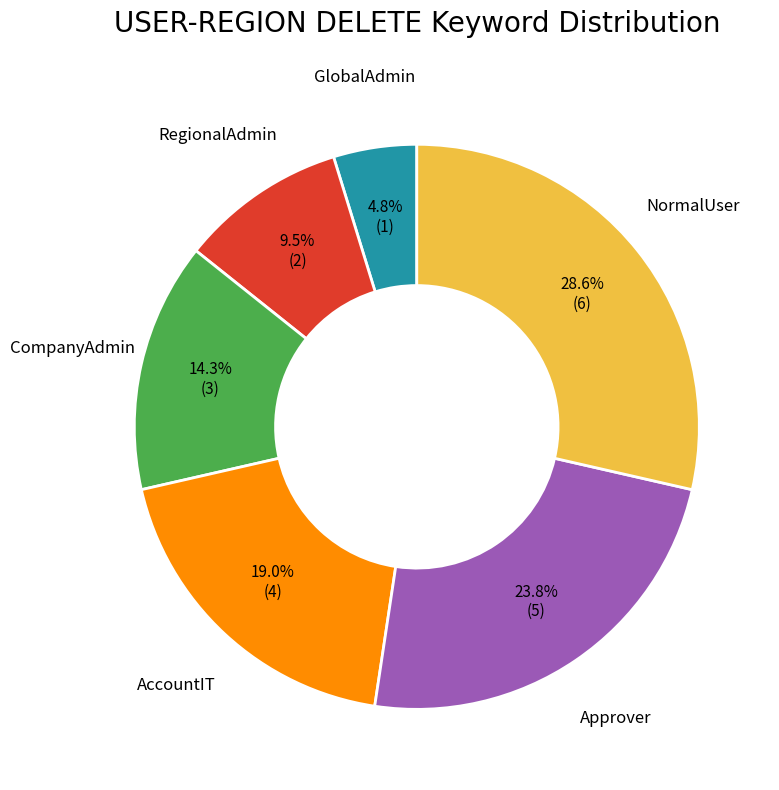

Is there a majority slice in this chart?

No